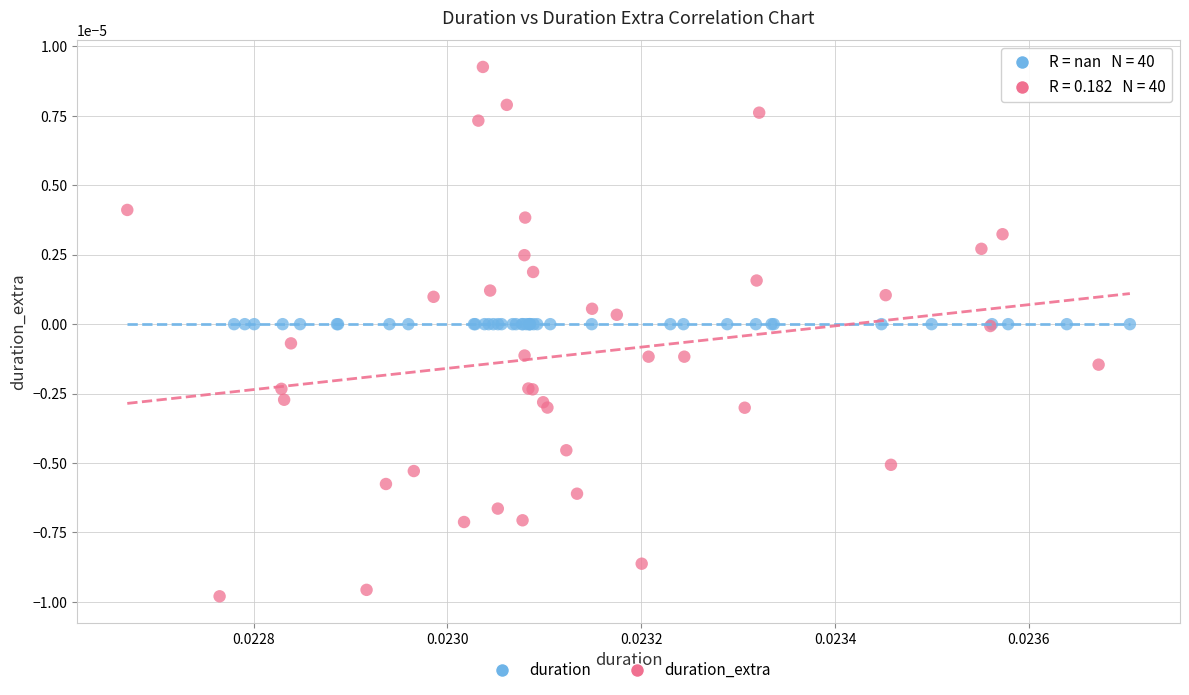

Which series contains the lowest Y value?

duration_extra